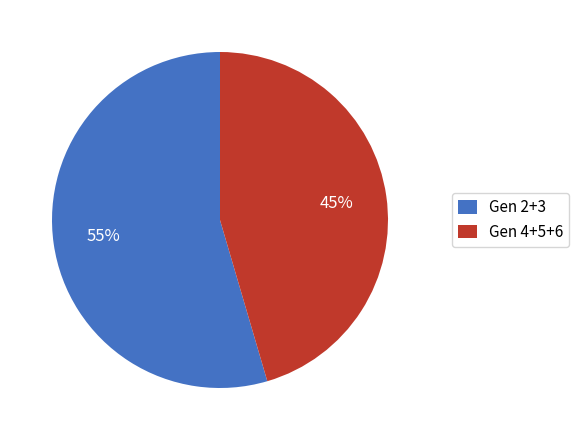

Is there any slice that represents more than half of the pie?

Yes